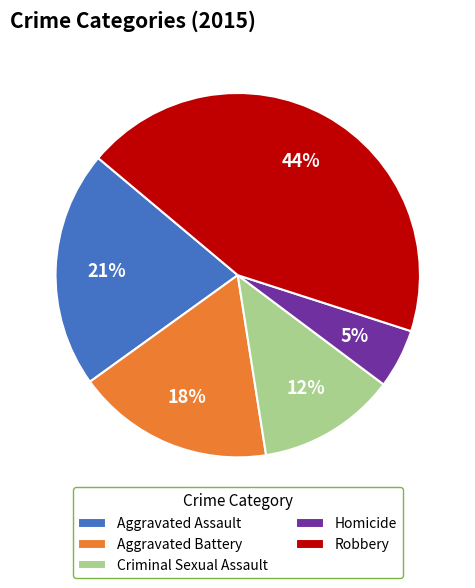

Count the number of slices in the pie.

5